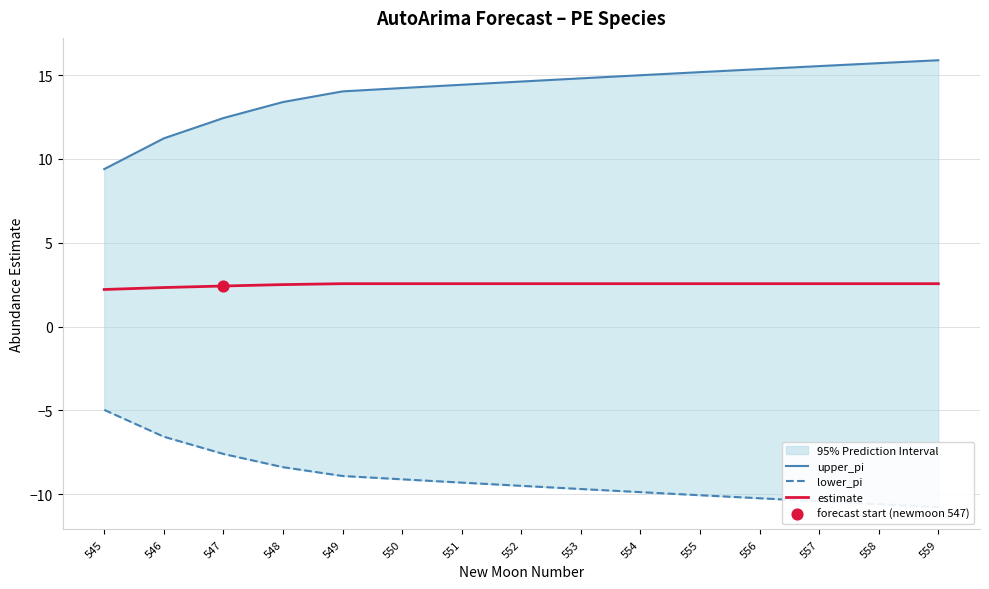

Which series has the largest total across all categories?

upper_pi